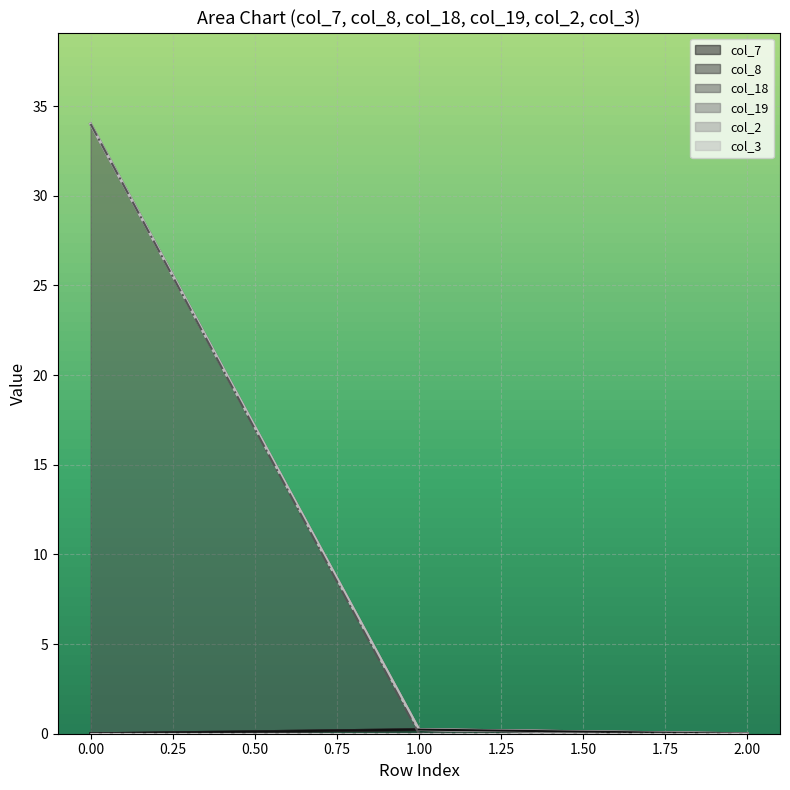

Reading left to right, transcribe all the data shown in this chart.

col_7: 0=0.0	1=0.2	2=0.0
col_8: 0=0.0	1=0.0	2=0.0
col_18: 0=34.0	1=0.0	2=0.0
col_19: 0=0.0	1=0.0	2=0.0
col_2: 0=0.0	1=0.0	2=0.0
col_3: 0=0.0	1=0.0	2=0.0